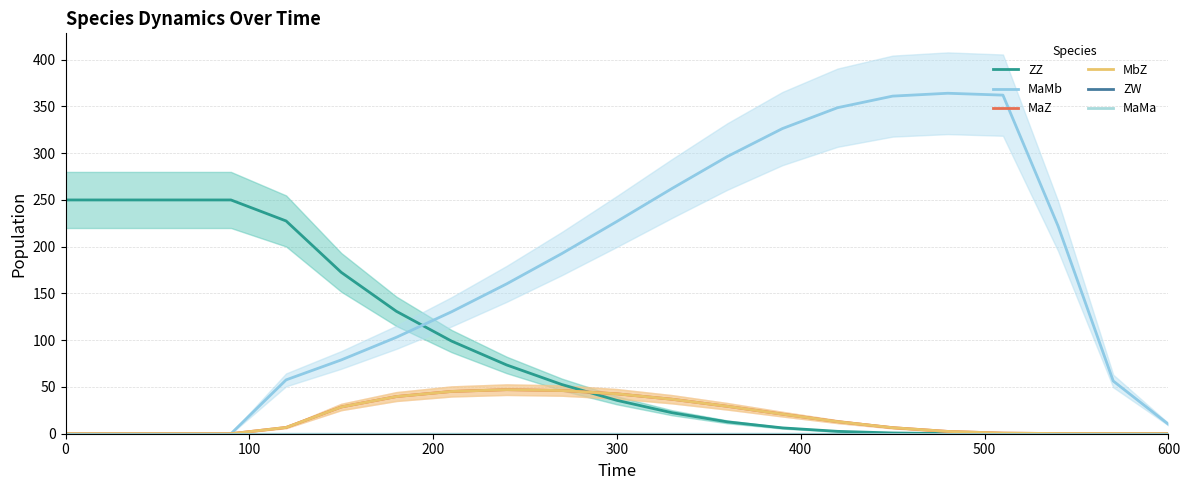

How many positive values does the MaZ series have?

17